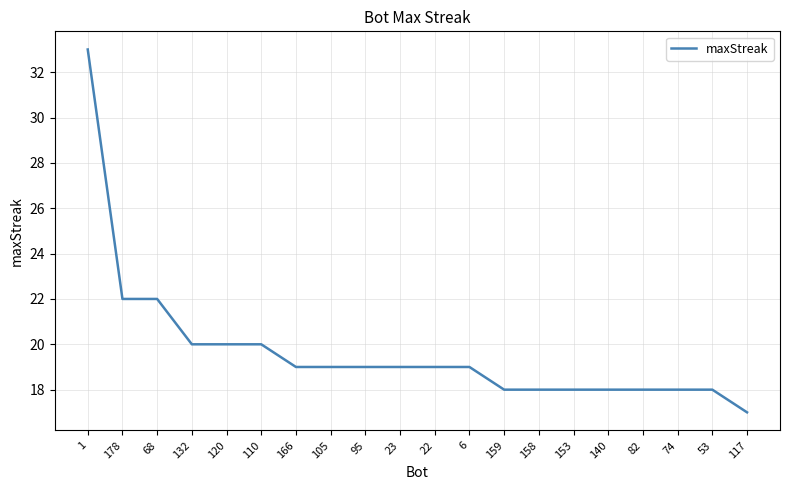

What is the maximum value shown in the chart?

33